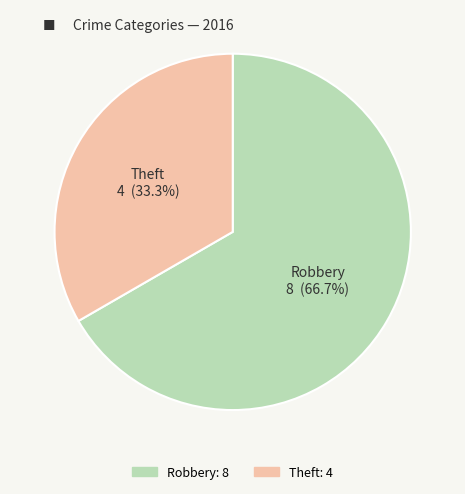

Does any single category account for the majority?

Yes